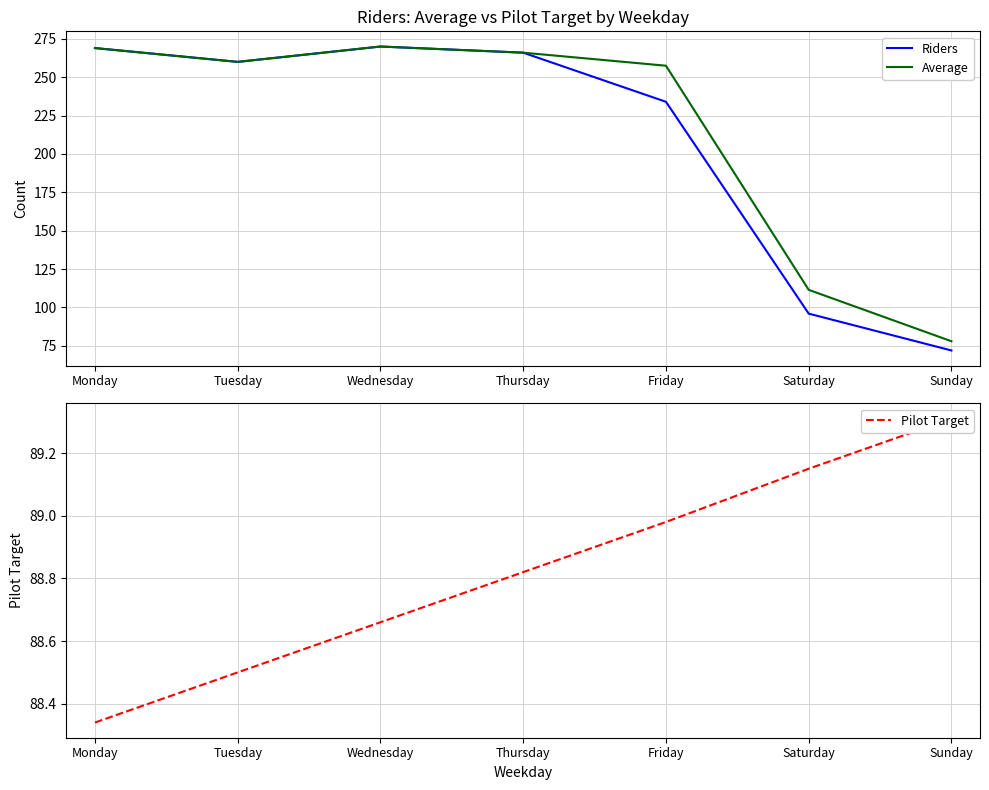

What is the value of the Pilot Target point at the 4th from the left?

88.8